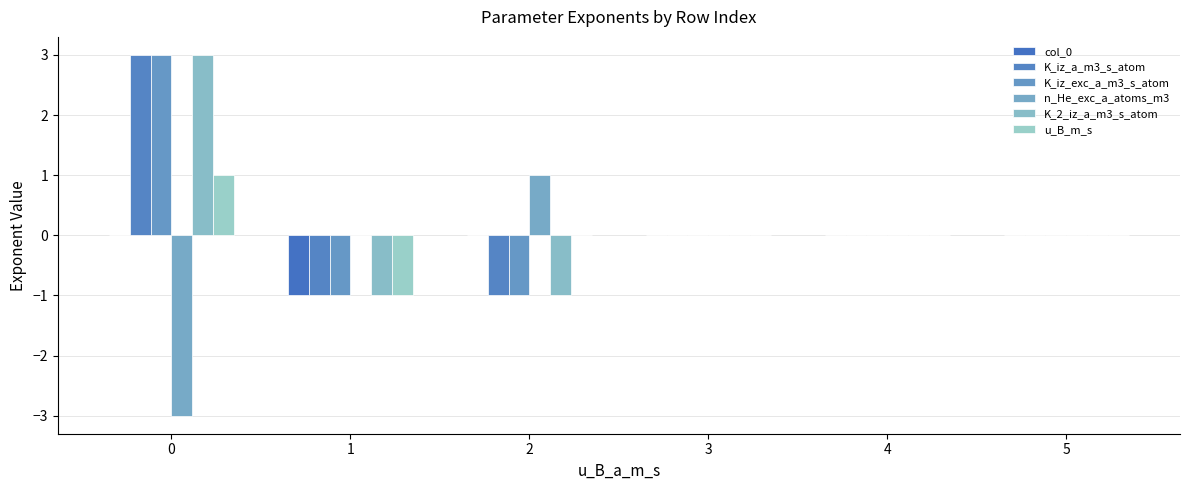

How many groups of bars are there?

6